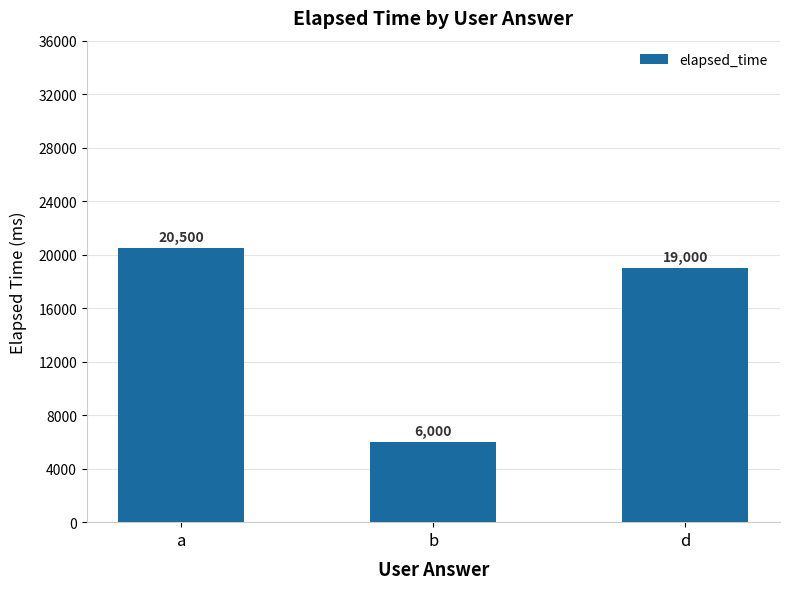

Where is the data nearest to the value 13250?

d